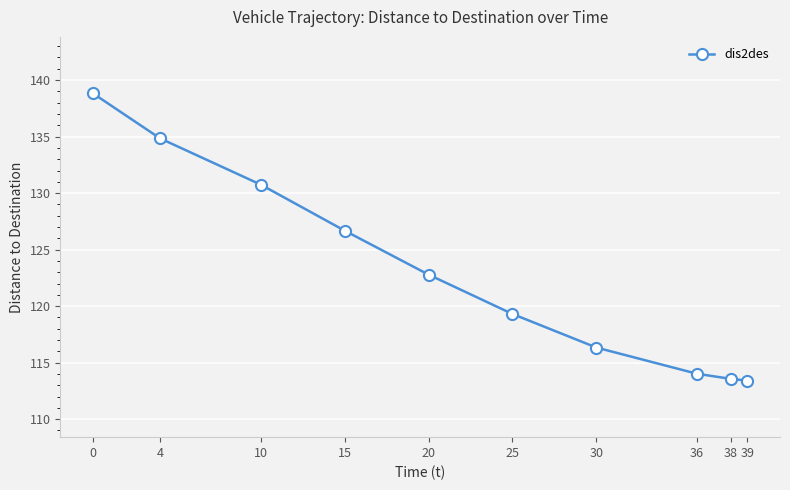

How many data points are less than 122?

5